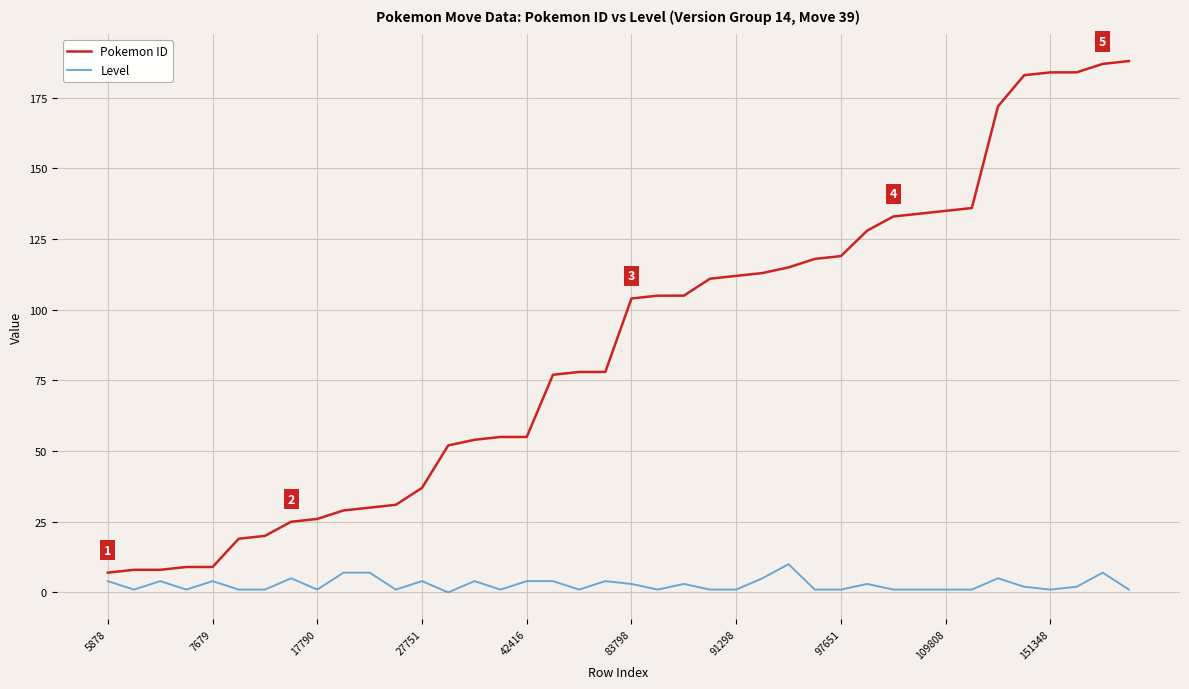

What is the difference between the maximum and minimum values in the Pokemon ID series?

181